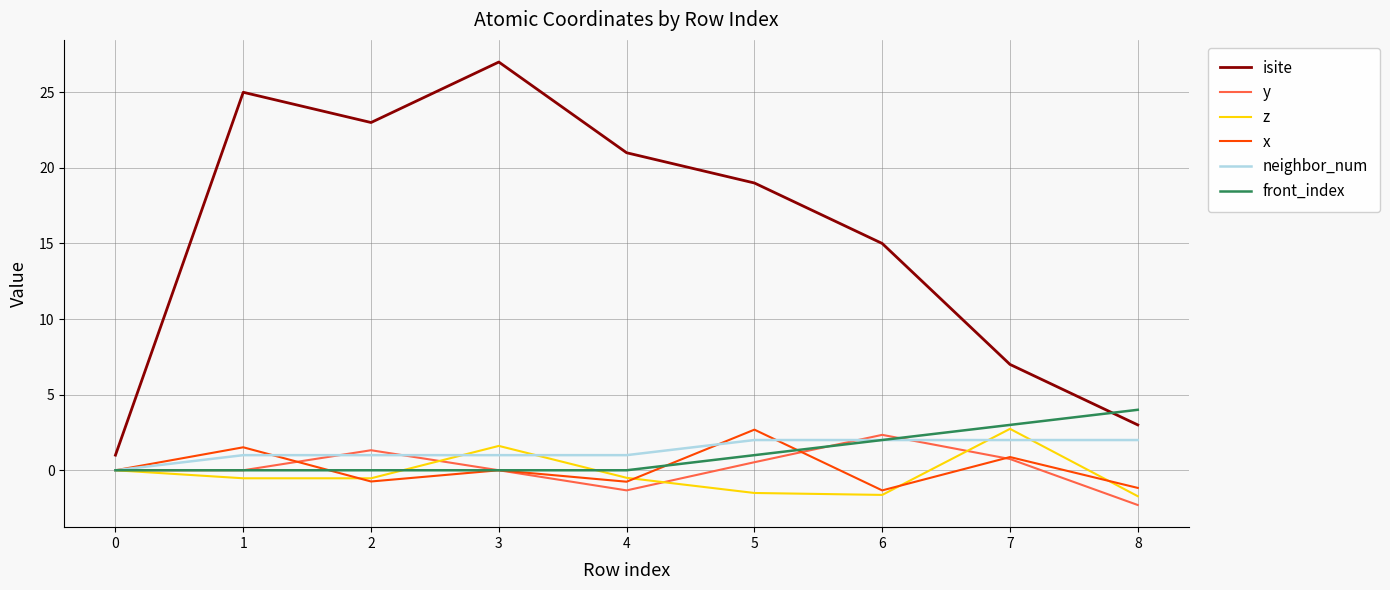

Which category has the highest value in the z series?

7